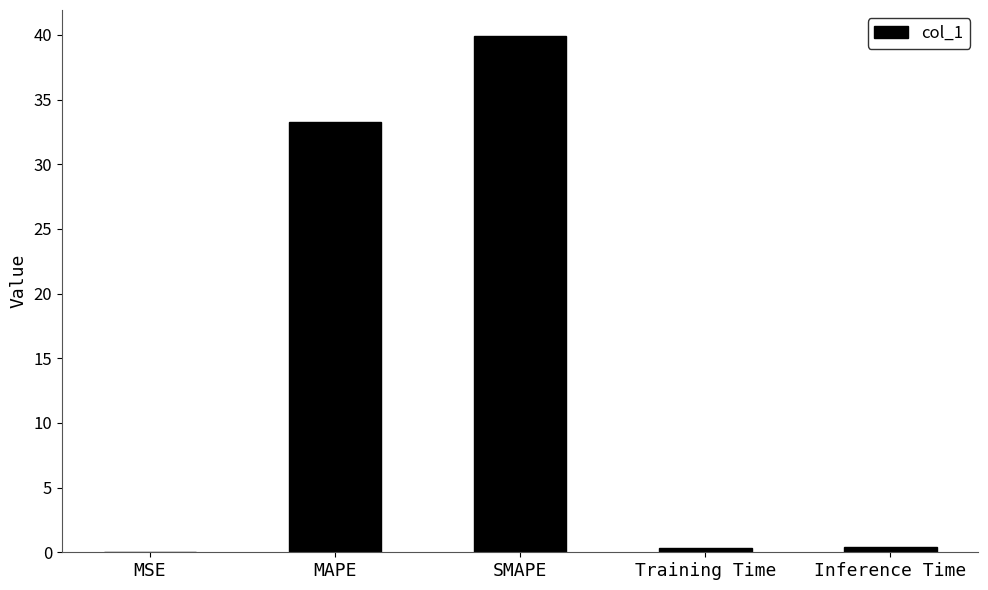

What is the sum of all values?

74.0